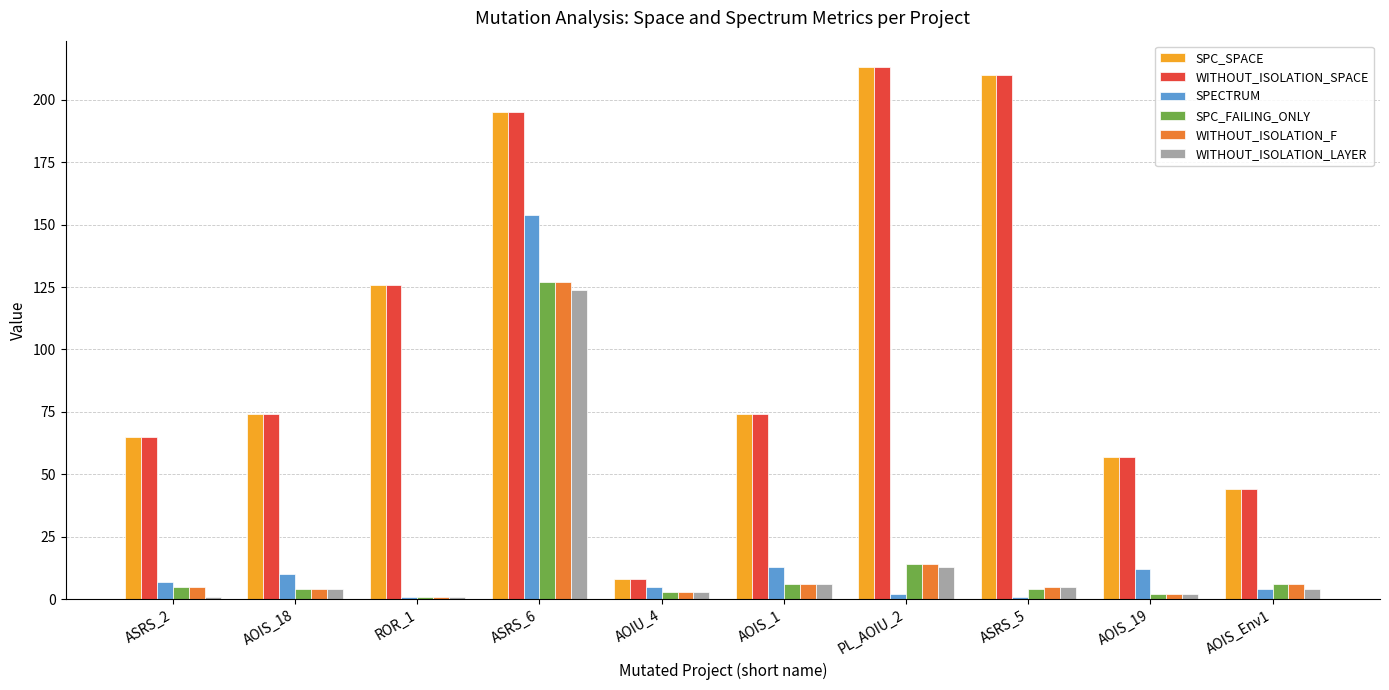

Is the value of WITHOUT_ISOLATION_F at ROR_1 greater than the value of SPC_FAILING_ONLY at AOIS_Env1?

No